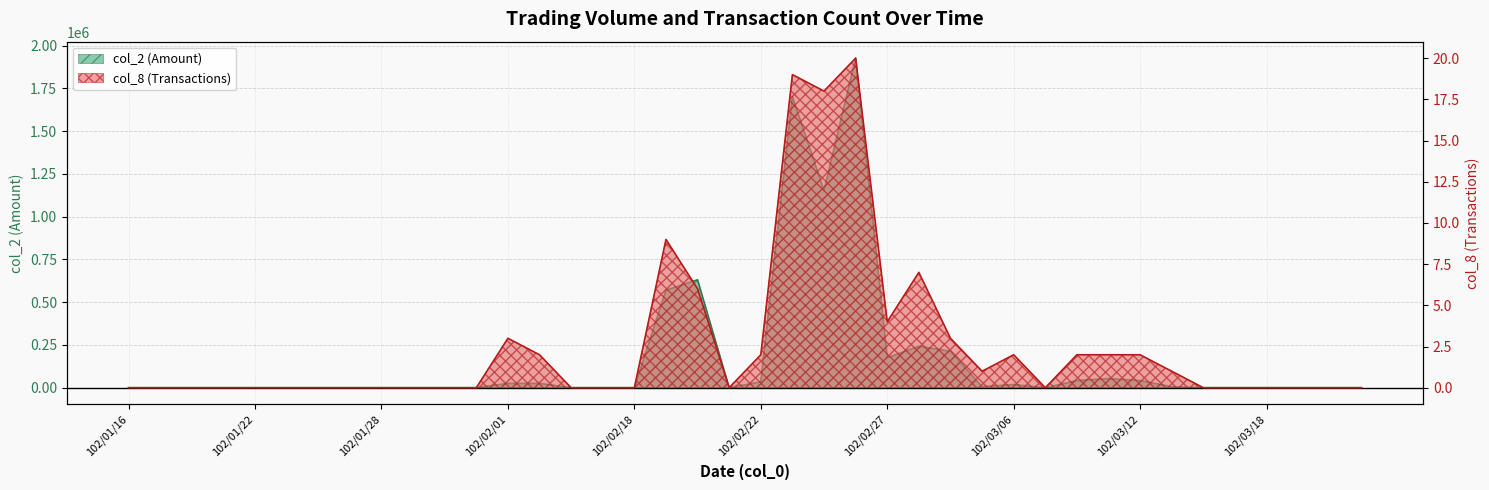

List the series in order of their peak value, highest first.

col_2, col_8